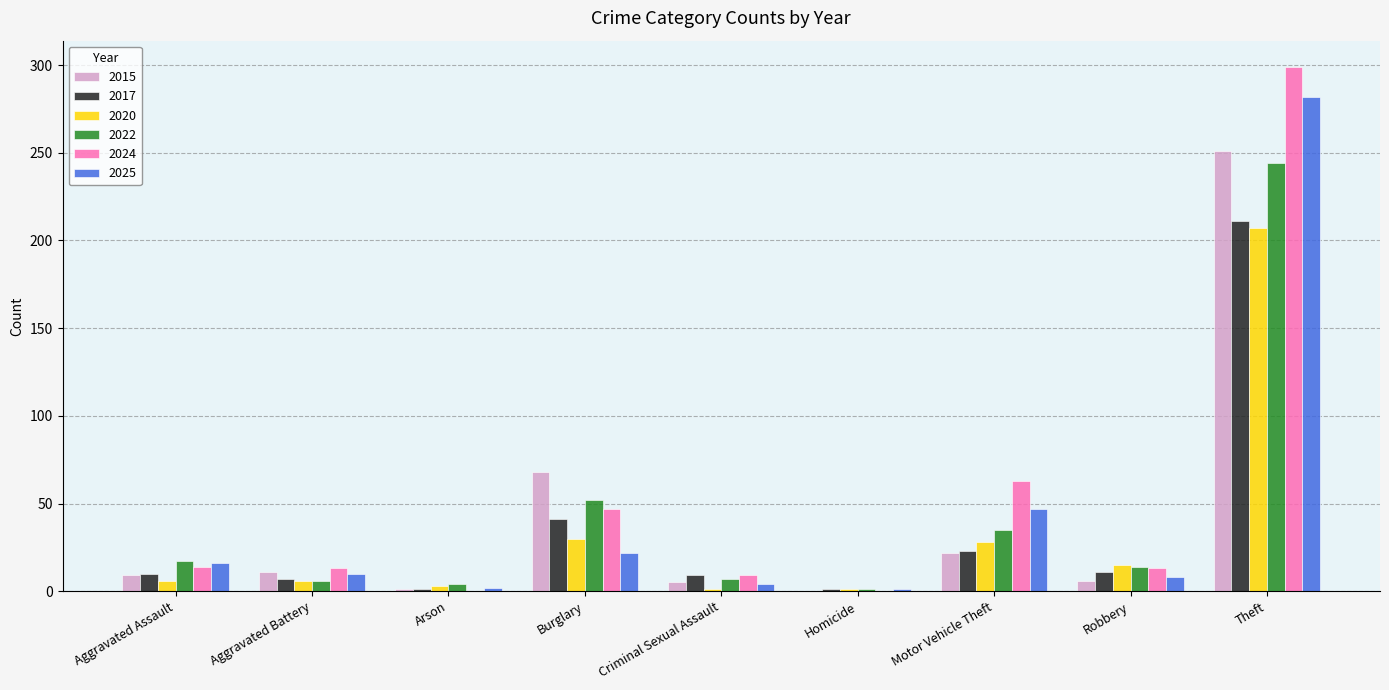

What is the greatest value displayed?

299